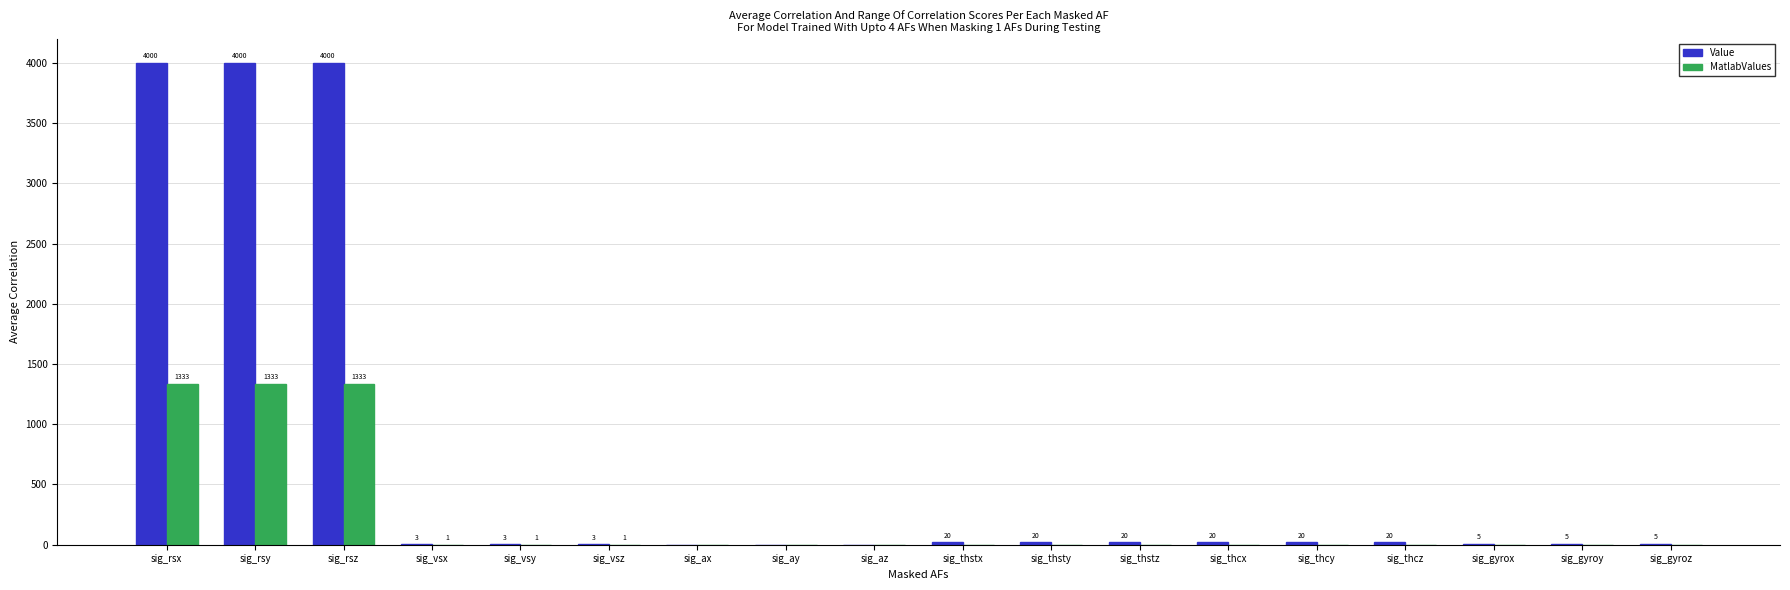

Which series changed the most between sig_vsy and sig_gyroy?

Value